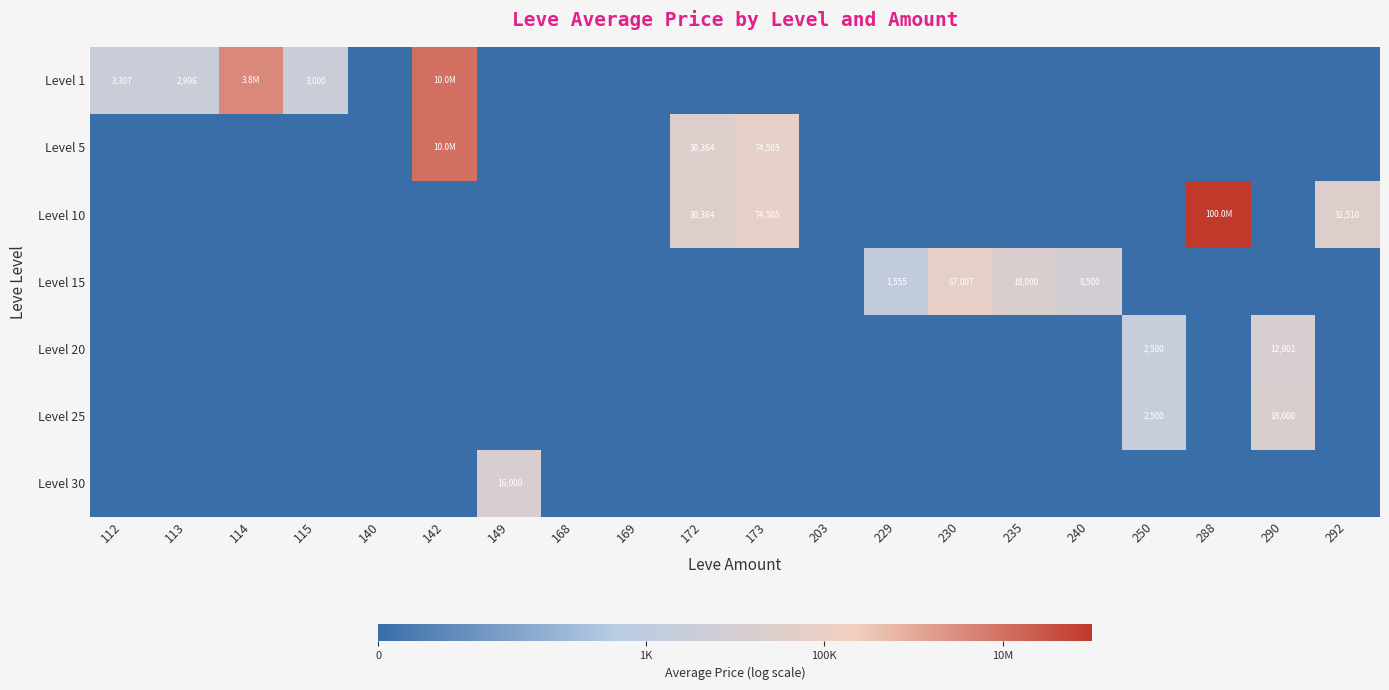

Count the number of categories in the chart.

20